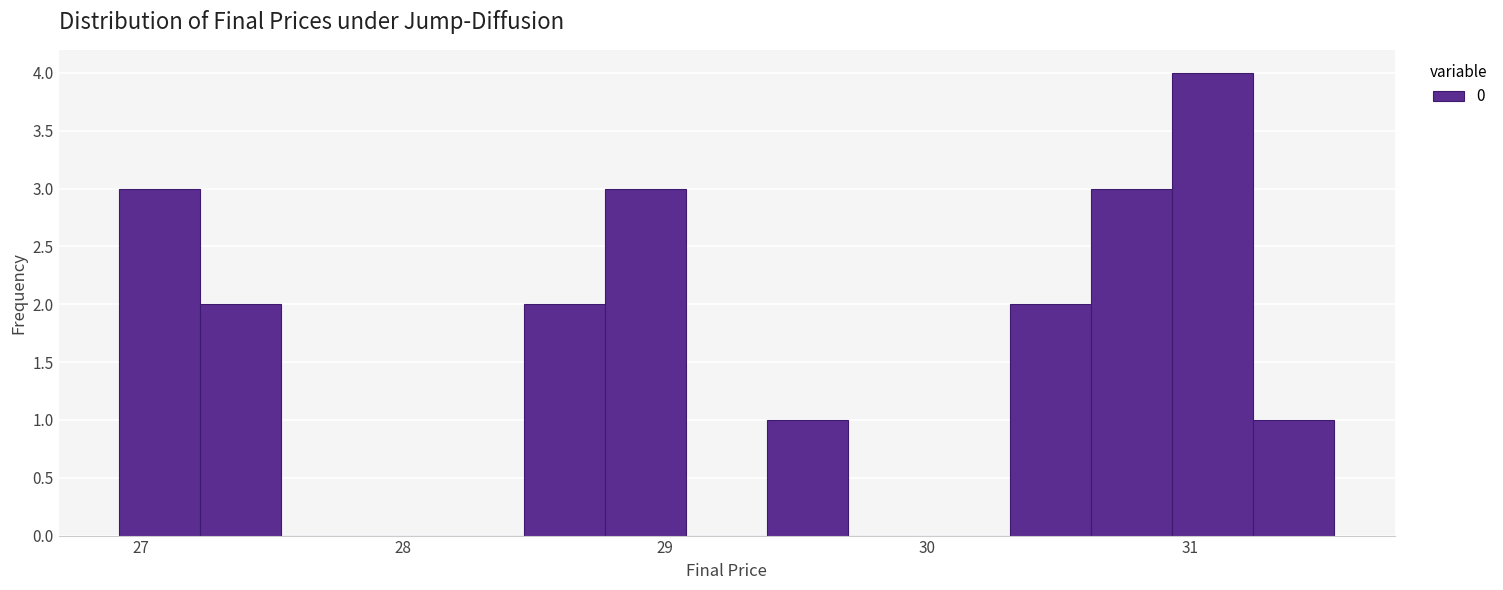

Around what value on the x-axis is the tallest bar? Give the approximate position of its centre, as read against the axis.

31.1